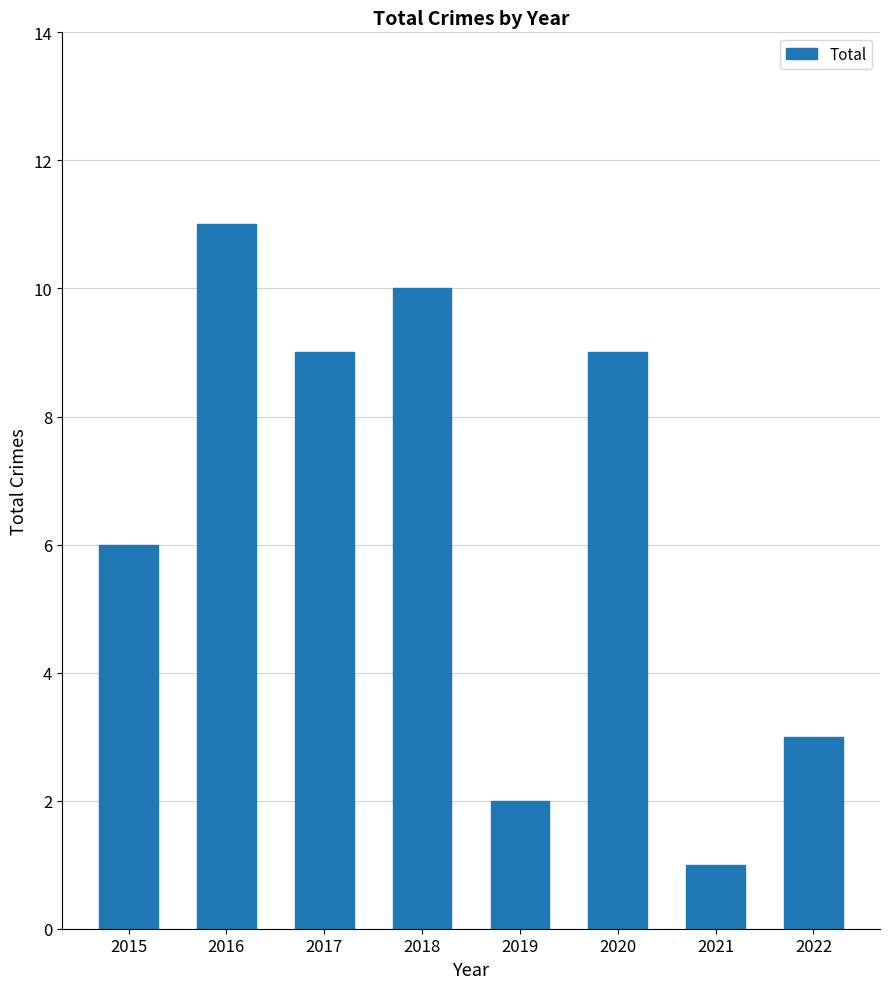

What is the value of the 7th bar from the left?

1